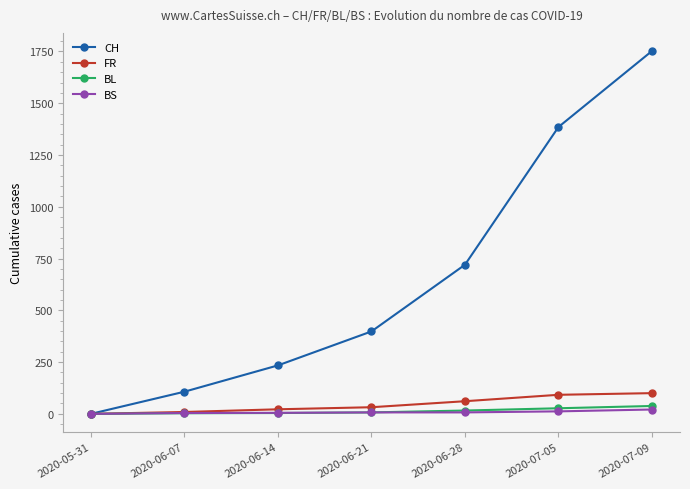

What is the sum of the BS values at 2020-06-14 and 2020-06-21?

12